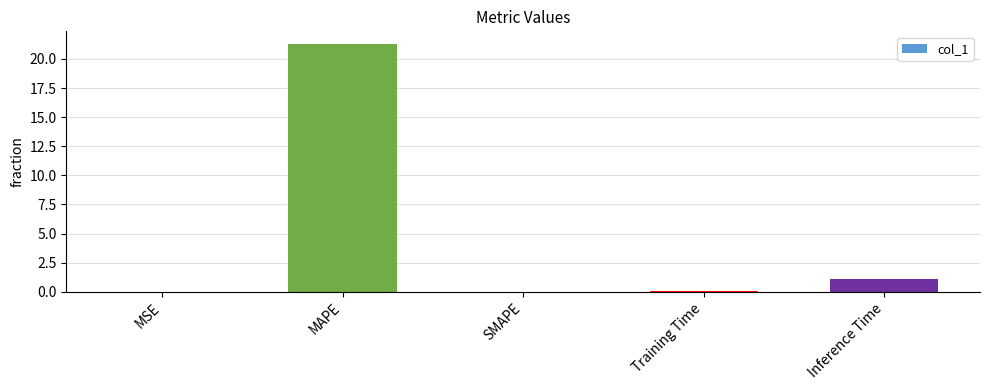

Is it true that the value at SMAPE is 0.0?

True